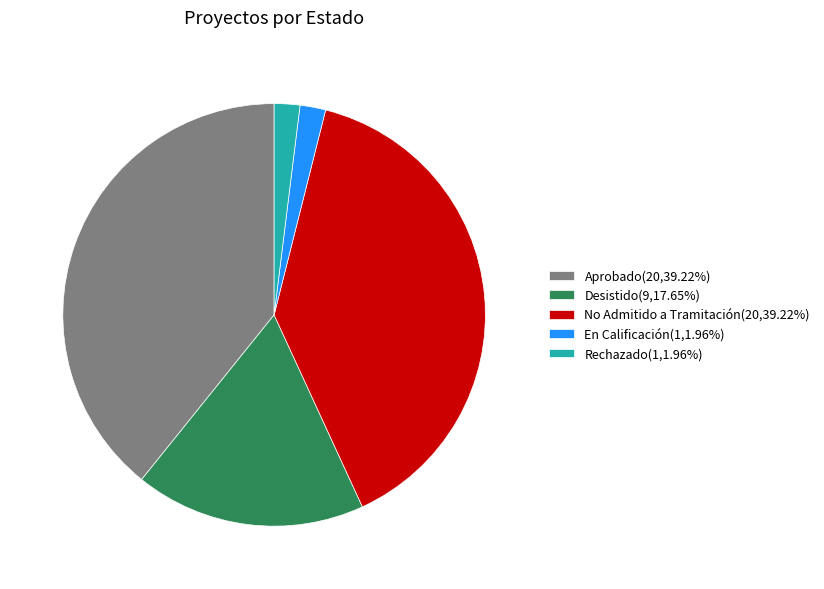

What is the ratio of the value at Aprobado(20,39.22%) to the value at En Calificación(1,1.96%)?

20.0